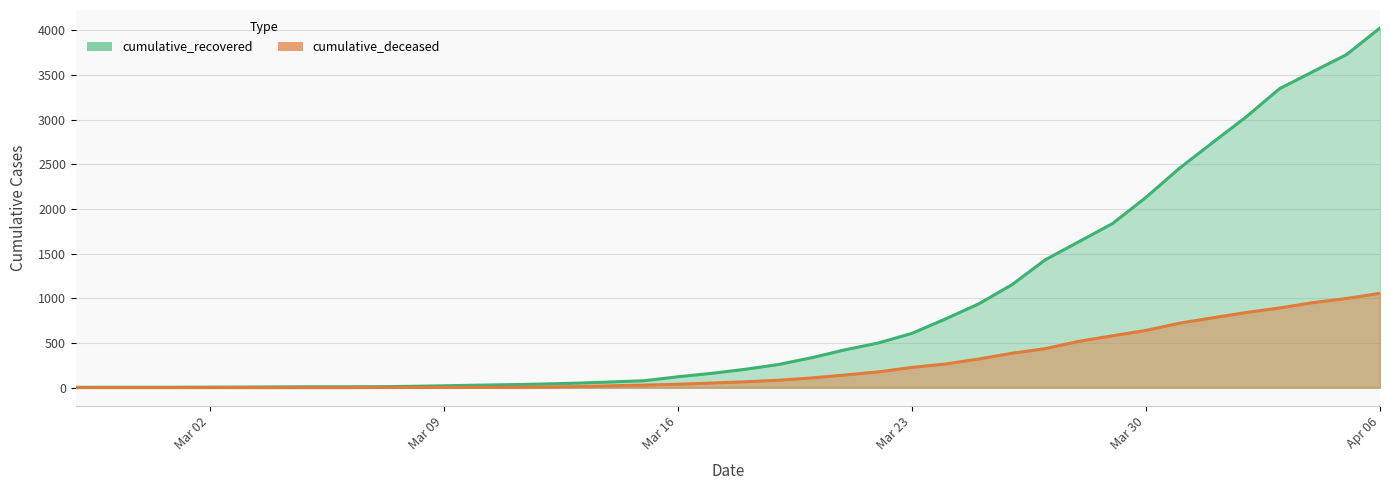

What is the highest value of the cumulative_recovered series?

4028